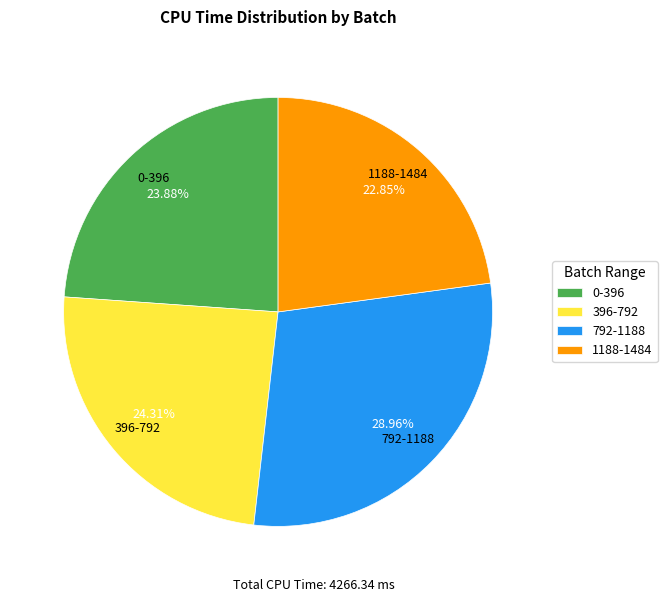

Does 396-792 represent more than half of the total?

No